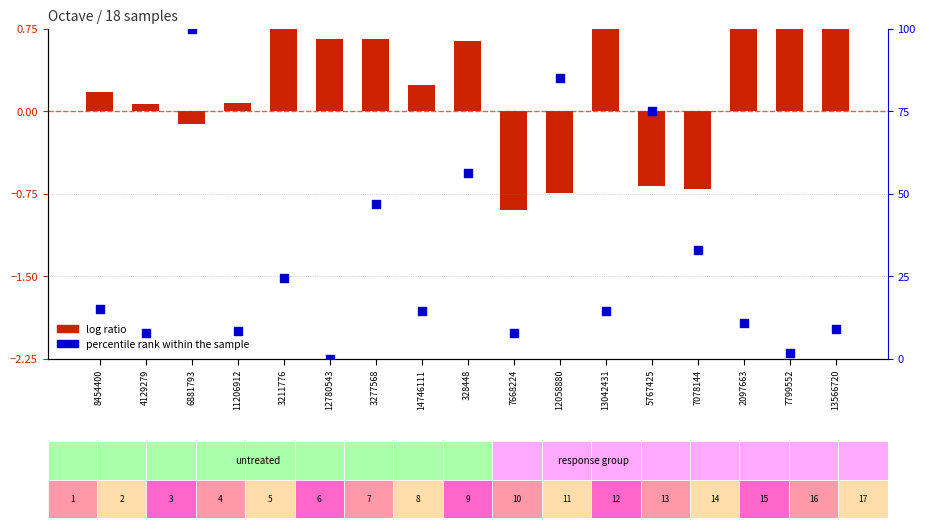

Is the value of log ratio at 8454400 greater than the value of percentile rank within the sample at 3211776?

No